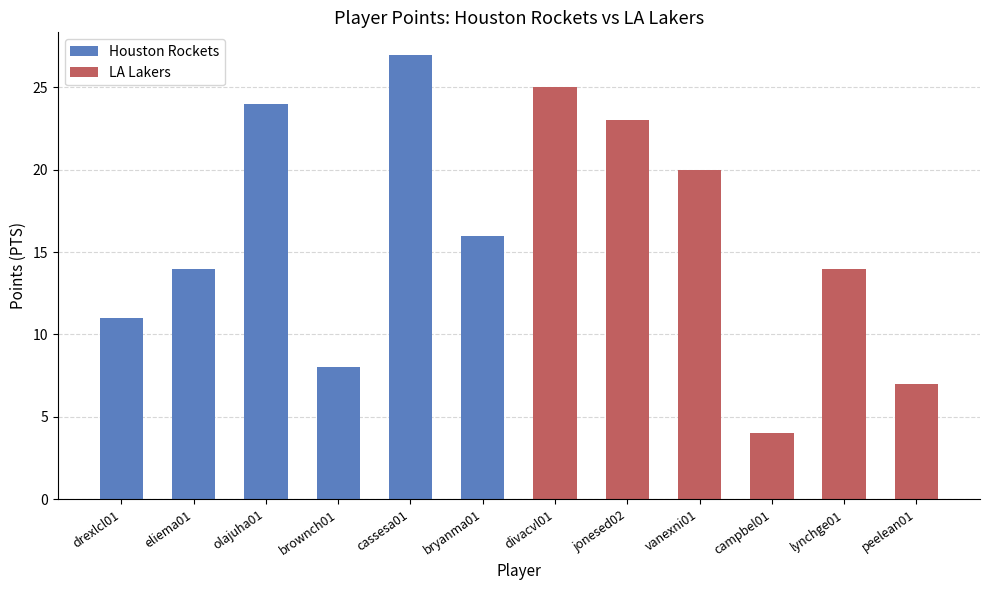

What is the average value?

16